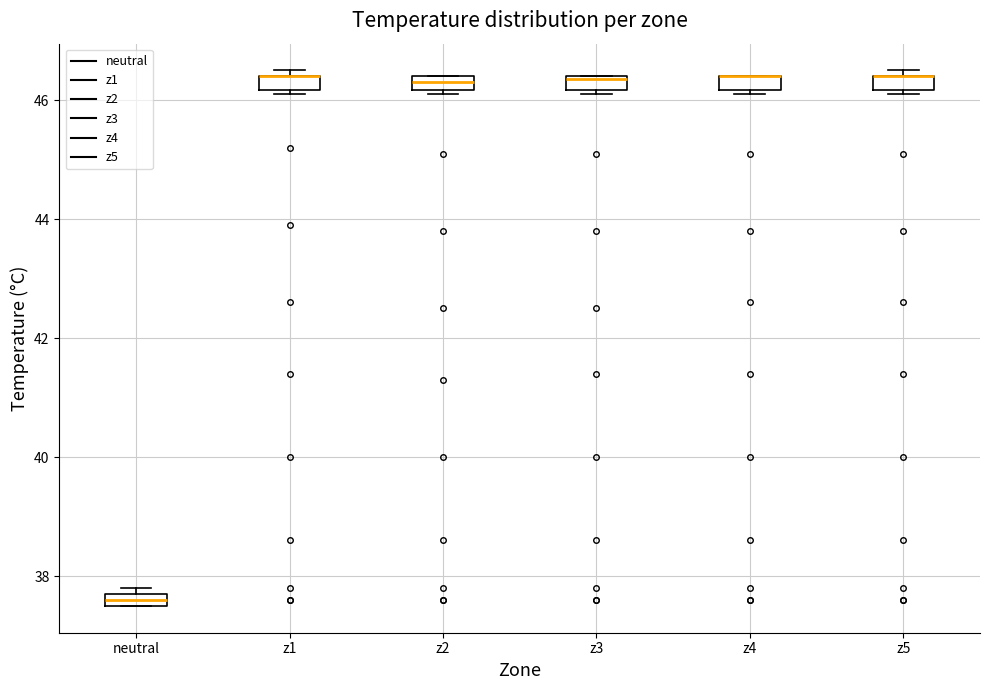

Where is the upper edge of the box for z5 on the y-axis? The values are not printed on the chart, so give them approximately, as read against the axis.

46.4